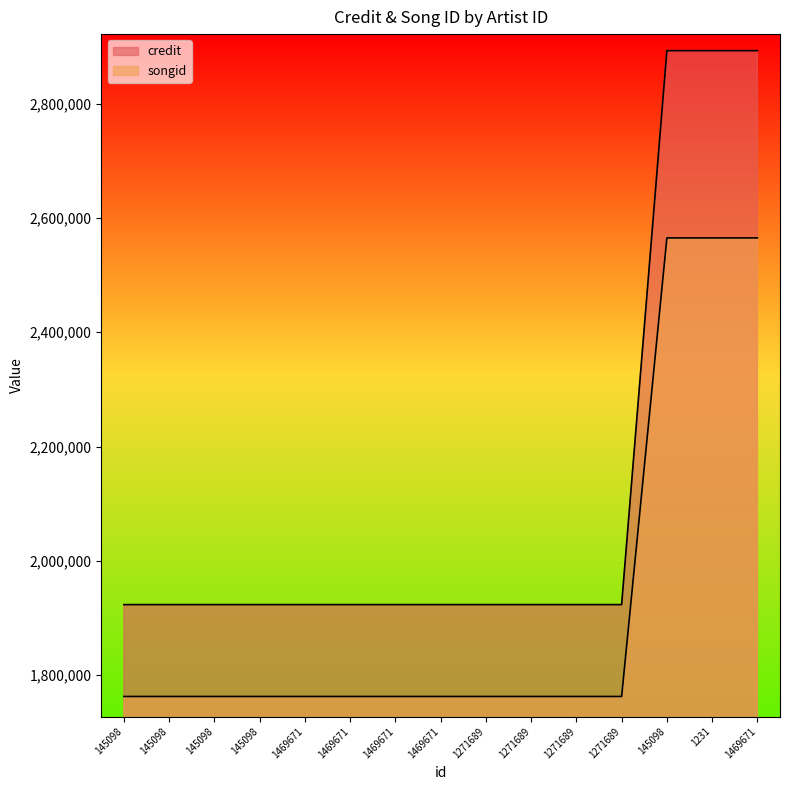

Count the number of data series in this chart.

2